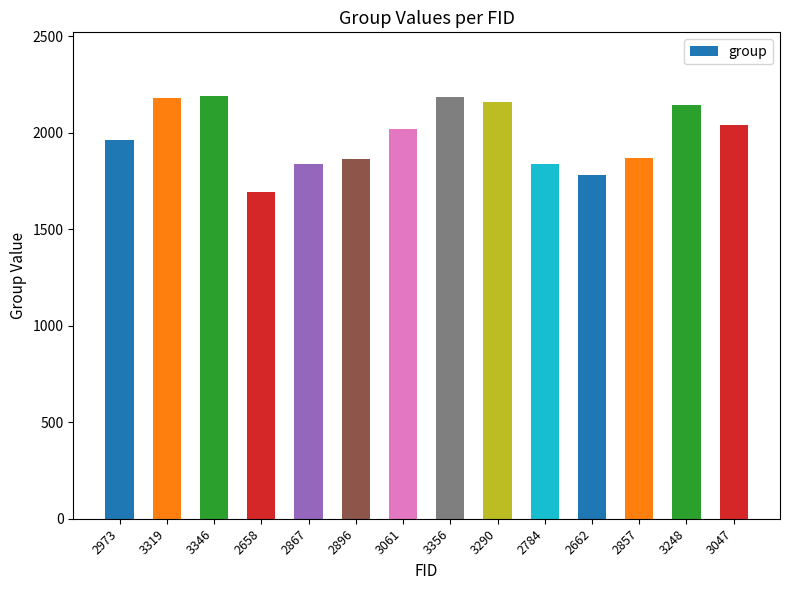

What is the label of the 5th bar from the right?

2784